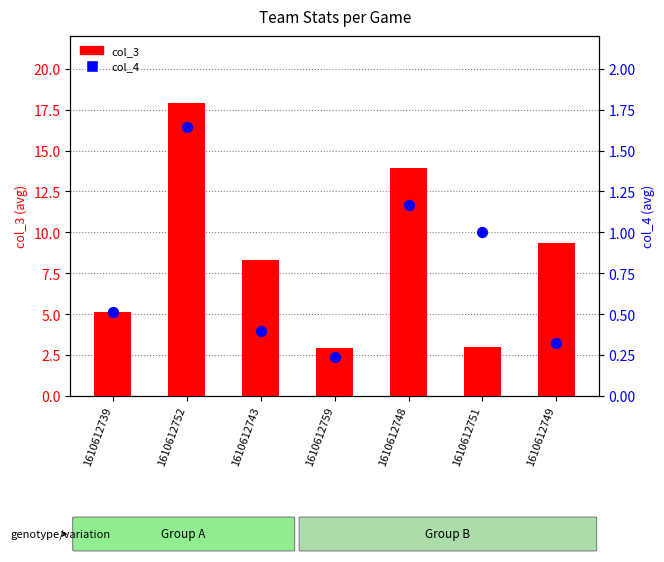

What is the total value across all series at 1610612749?

9.6